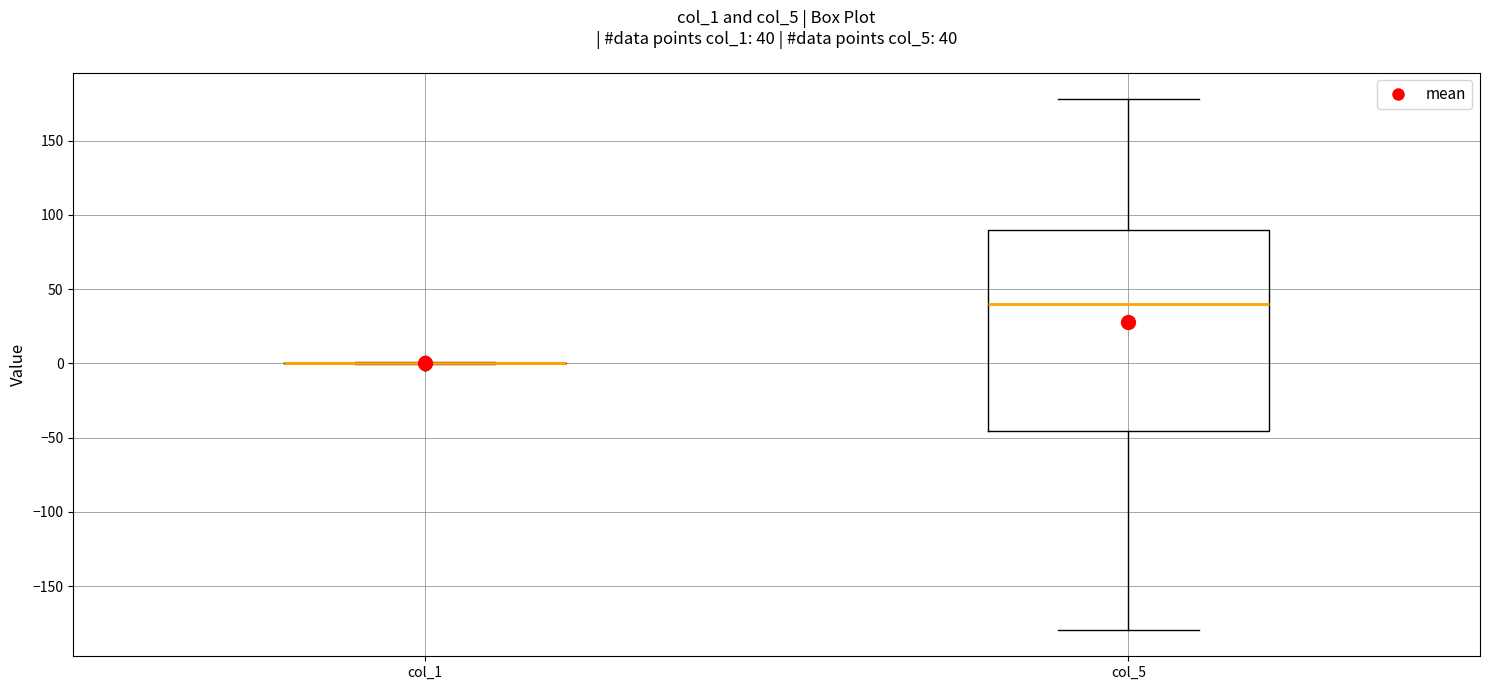

Comparing the boxes themselves (not the whiskers), which one is the tallest?

col_5